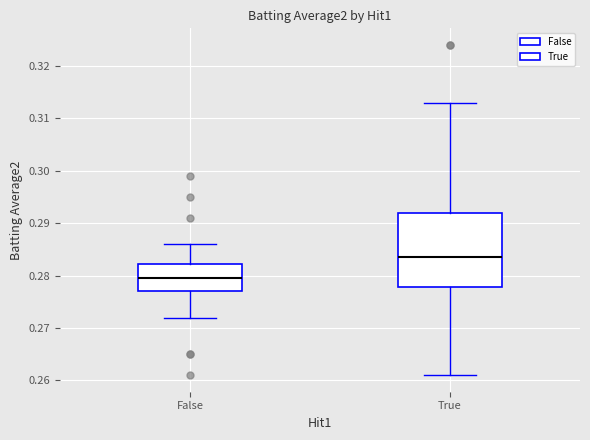

Reading left to right, transcribe this box plot: for each box, give where its median line is, the range the box spans, and where its two whiskers end, as read against the y-axis. The values are not printed on the chart, so give them approximately, as read against the axis.

False: median 0.280, box 0.277 to 0.282, whiskers 0.272 to 0.286
True: median 0.284, box 0.278 to 0.292, whiskers 0.261 to 0.313